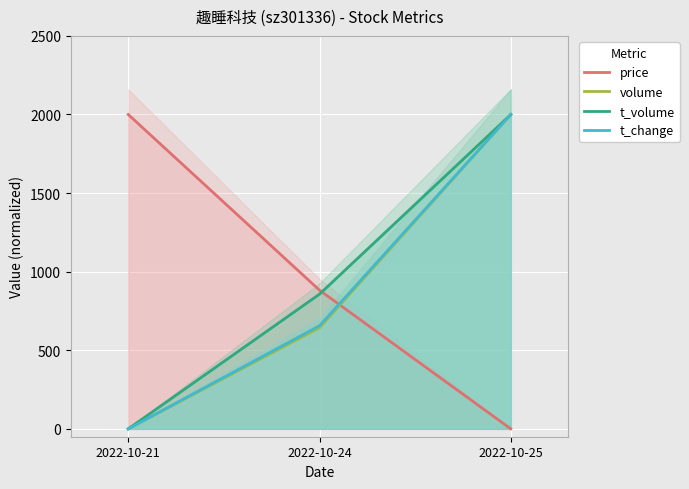

The value of t_volume at 2022-10-25 is 582.7. True or false?

False